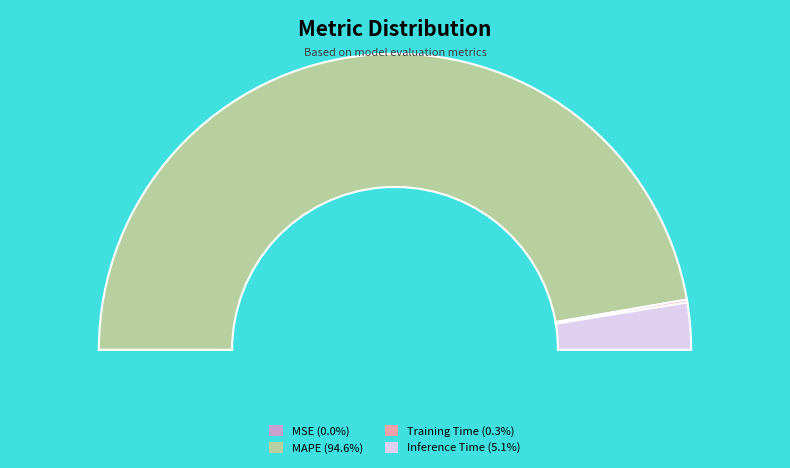

Which category has the biggest portion of the pie?

MAPE